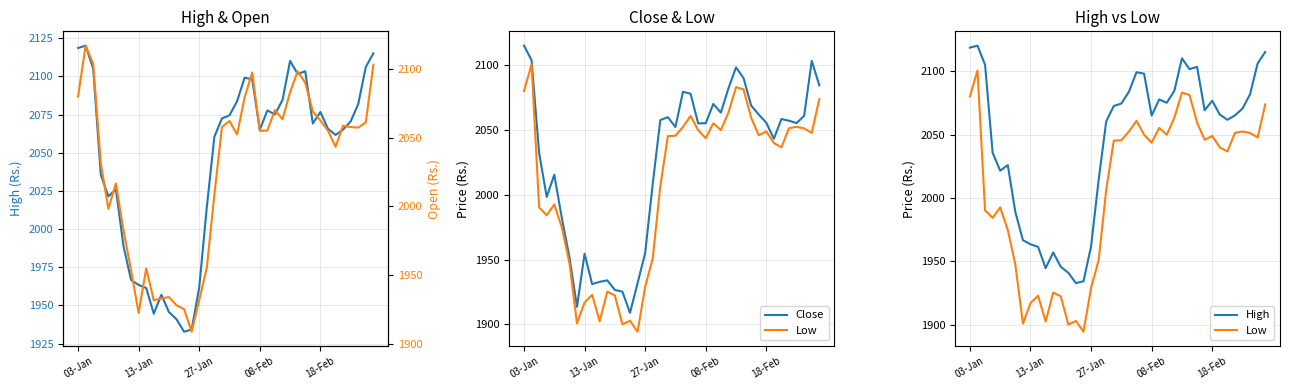

True or false: Low and Open intersect in this chart.

False